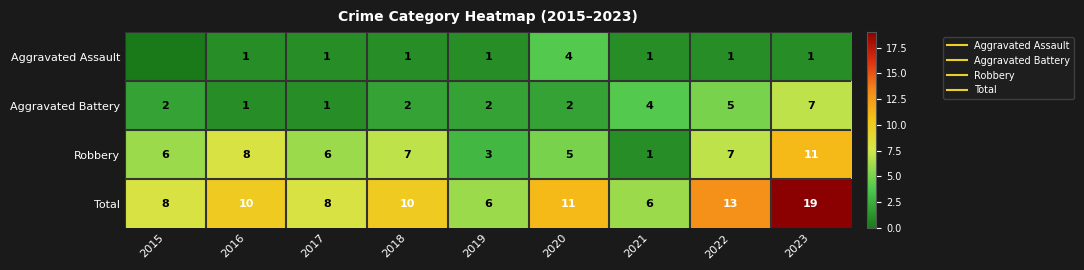

What is the average value of the Total series?

10